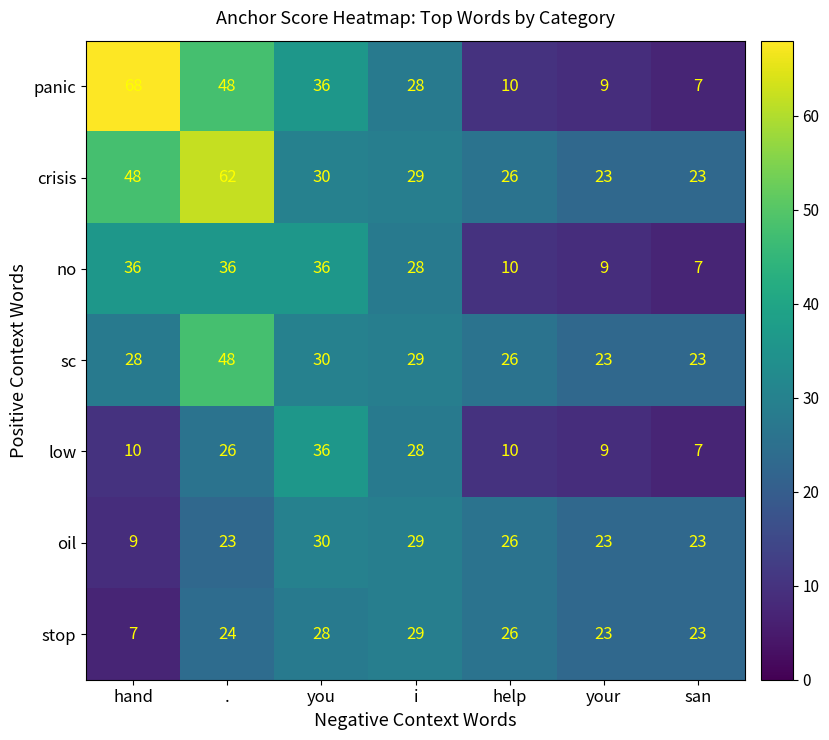

At which label does no first exceed 28?

hand